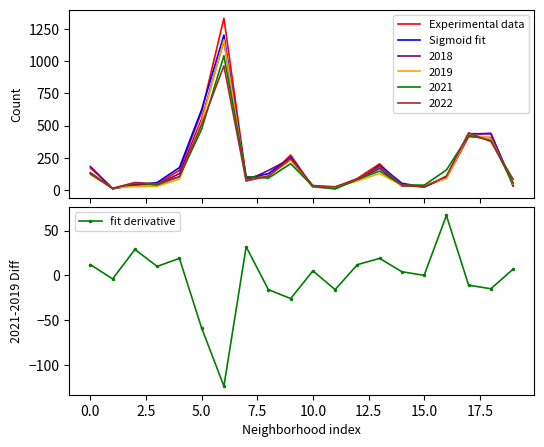

Which series has the widest spread of values?

Experimental data